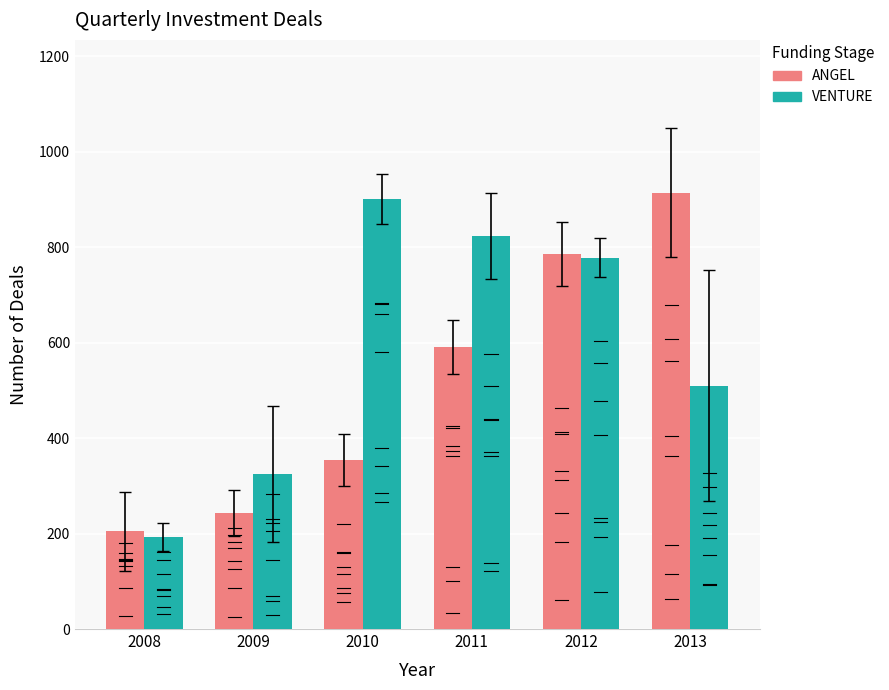

Are the bars grouped side by side (vs. stacked)?

Yes